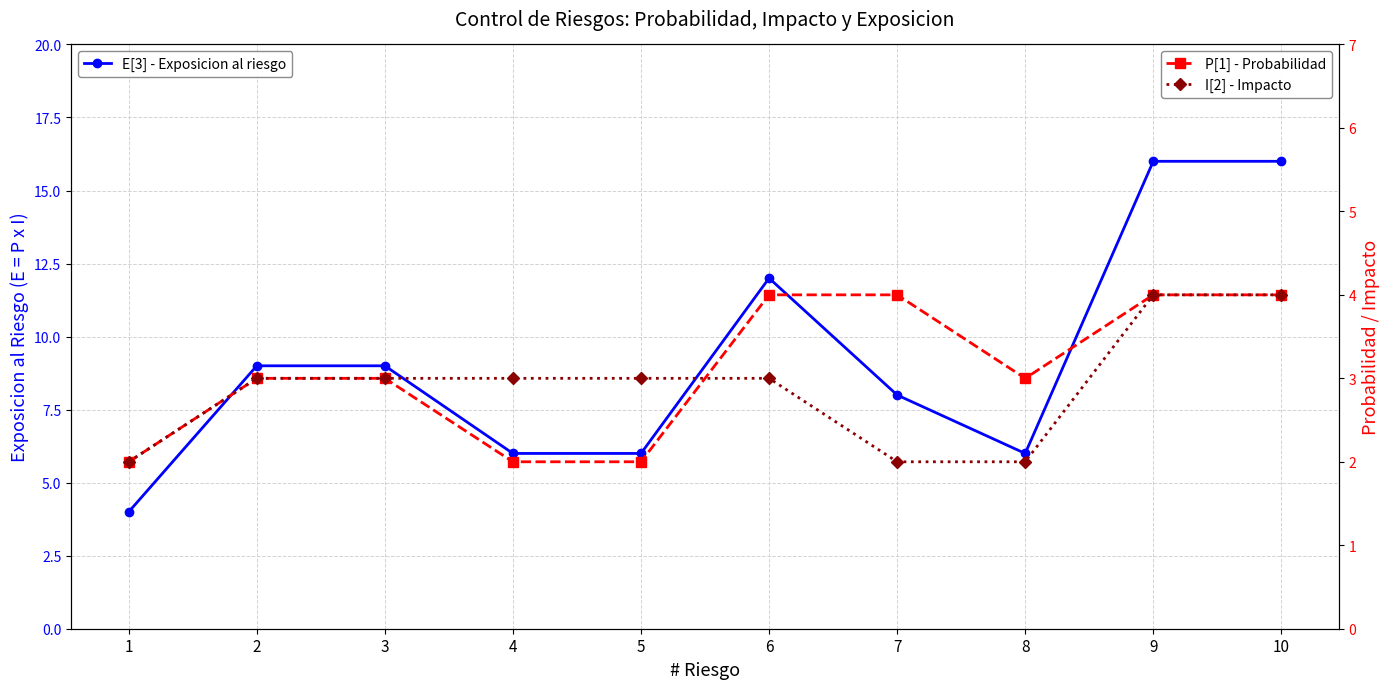

What is the minimum value shown in the chart?

2